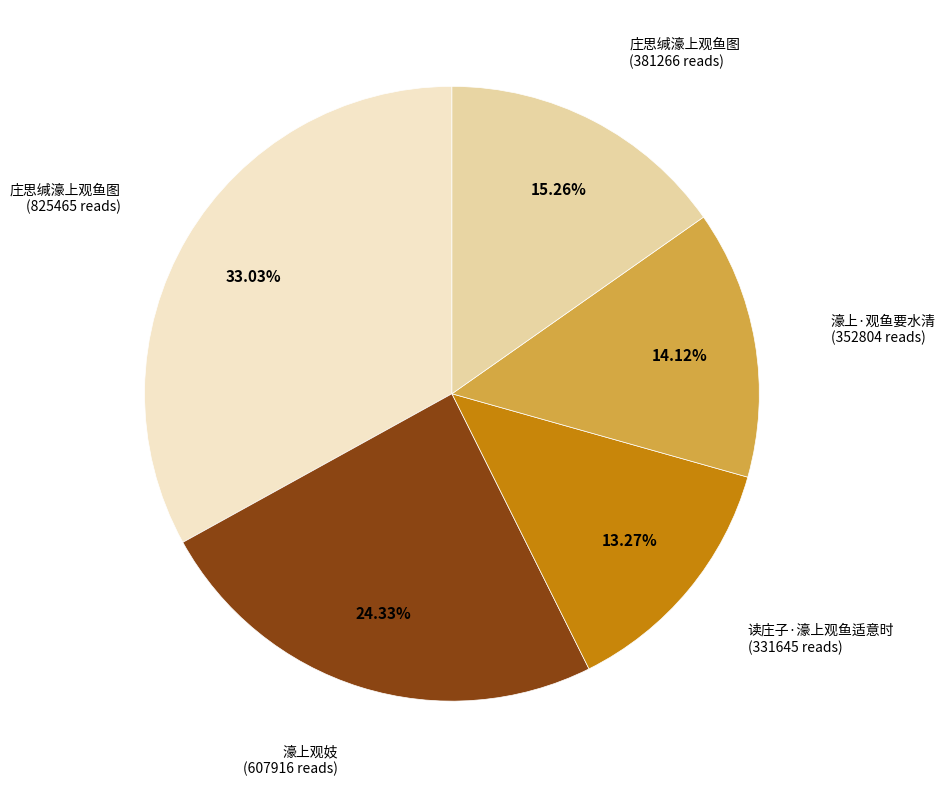

Is there a majority slice in this chart?

No